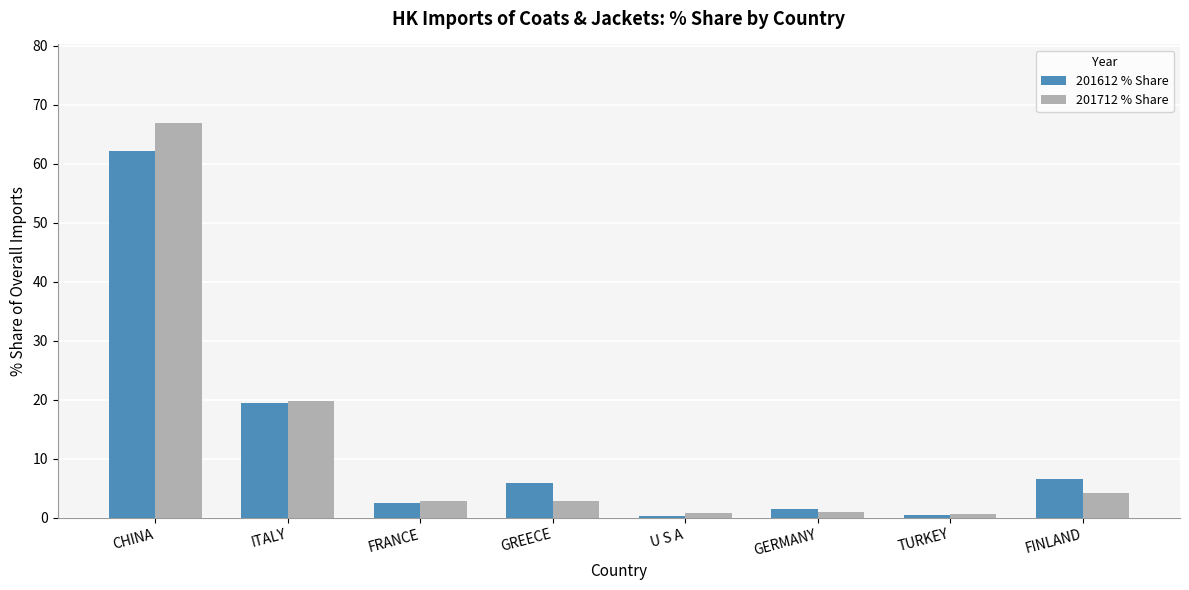

Are the bars horizontal?

No